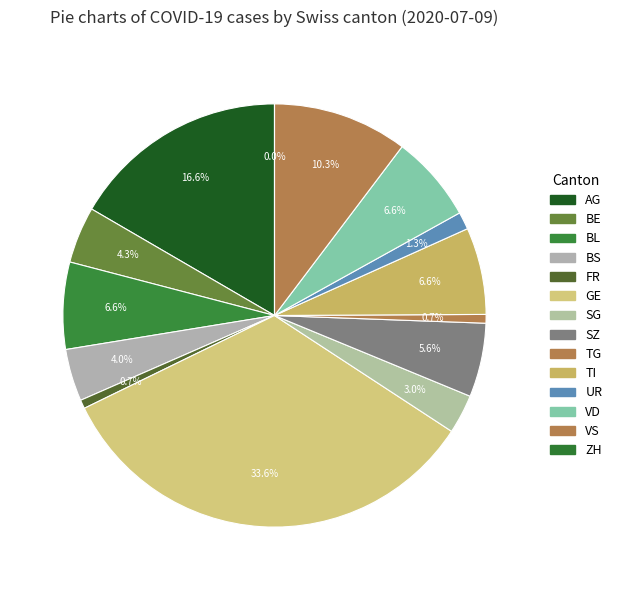

How many slices are in this pie chart?

14